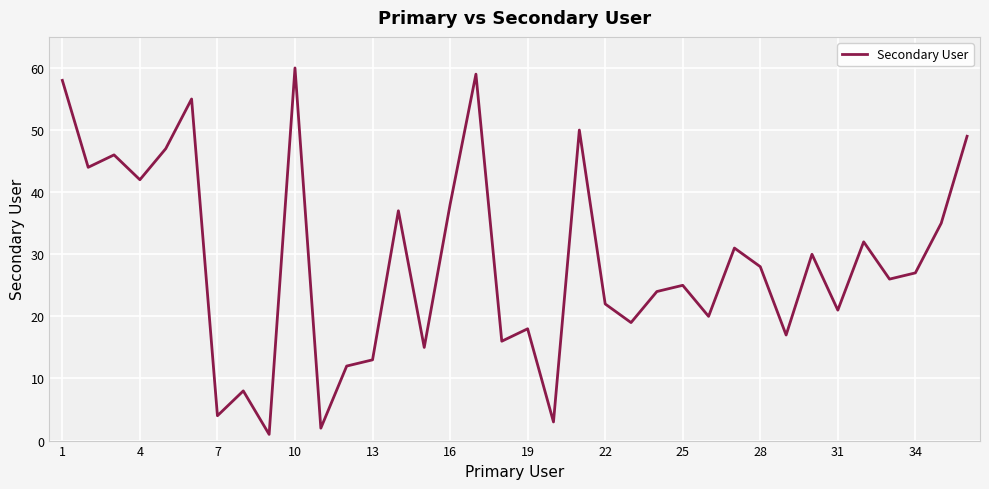

What is the greatest value displayed?

60